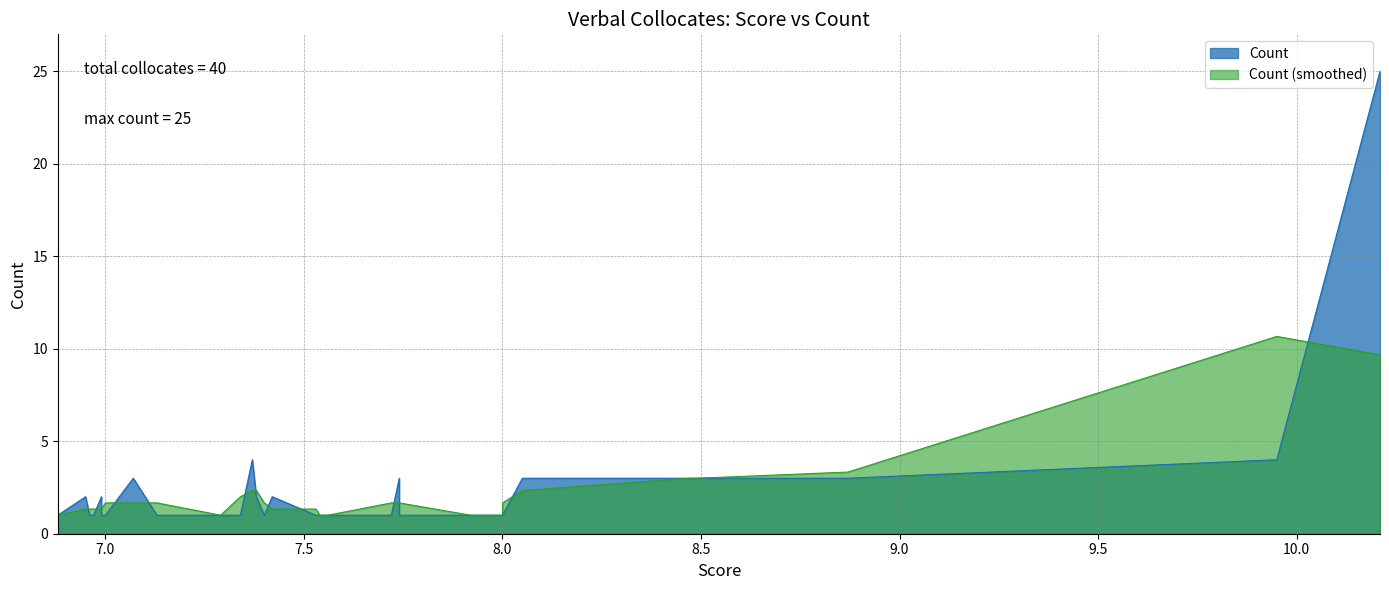

Which label corresponds to the largest value in the chart?

10.21